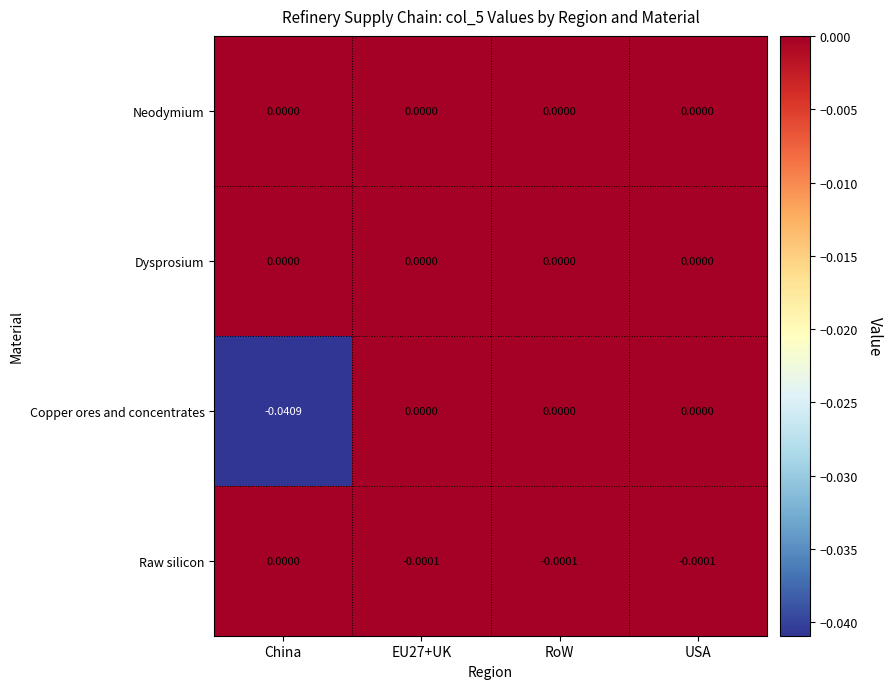

Is the value of Neodymium at EU27+UK greater than the value of Raw silicon at RoW?

Yes